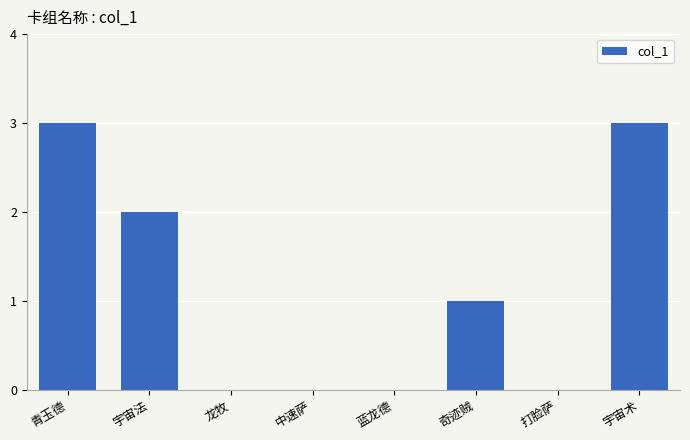

The value at 青玉德 is 3. True or false?

True